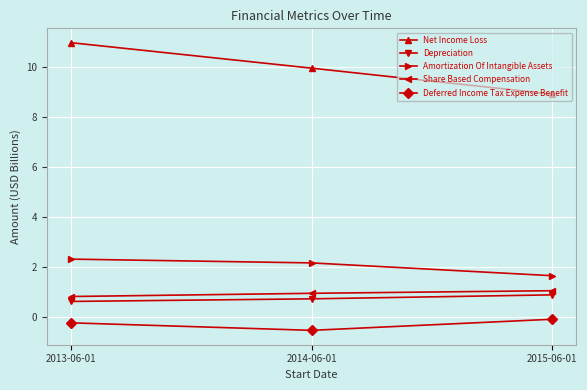

Reading left to right, list all the values displayed in this chart.

Net Income Loss: 2013-06-01=11.0	2014-06-01=9.9	2015-06-01=8.9
Depreciation: 2013-06-01=0.6	2014-06-01=0.7	2015-06-01=0.9
Amortization Of Intangible Assets: 2013-06-01=2.3	2014-06-01=2.1	2015-06-01=1.6
Share Based Compensation: 2013-06-01=0.8	2014-06-01=0.9	2015-06-01=1.0
Deferred Income Tax Expense Benefit: 2013-06-01=-0.2	2014-06-01=-0.5	2015-06-01=-0.1